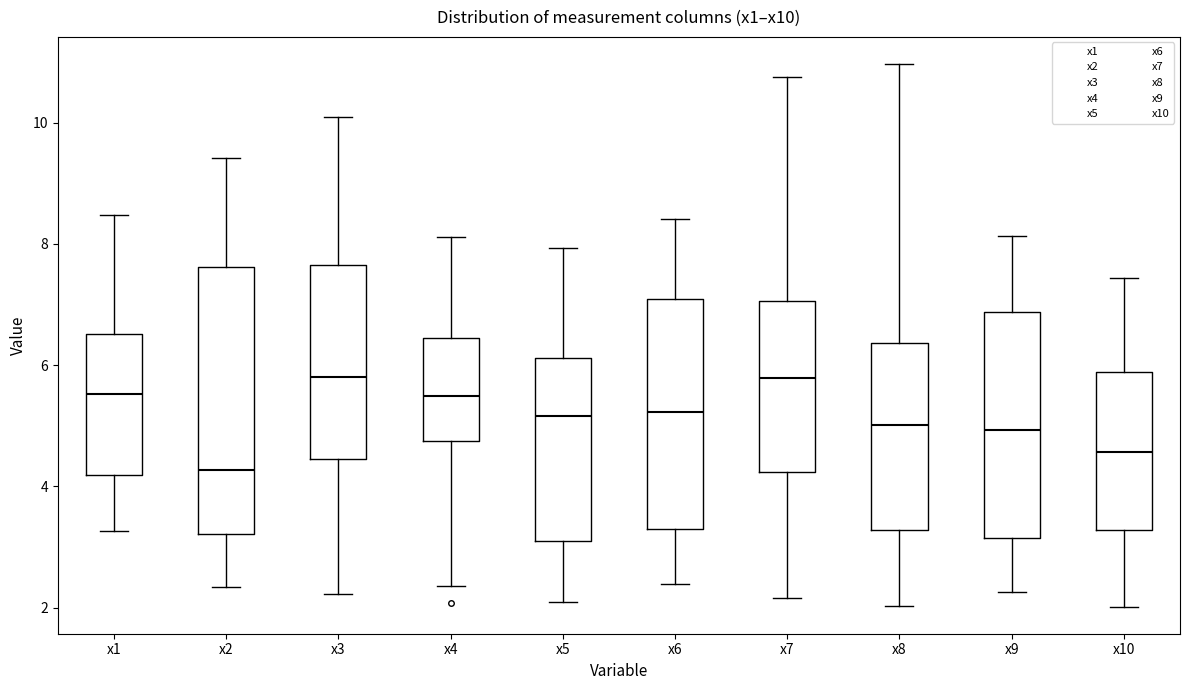

Where does the median line of the box for x10 sit on the y-axis? The values are not printed on the chart, so give them approximately, as read against the axis.

4.6